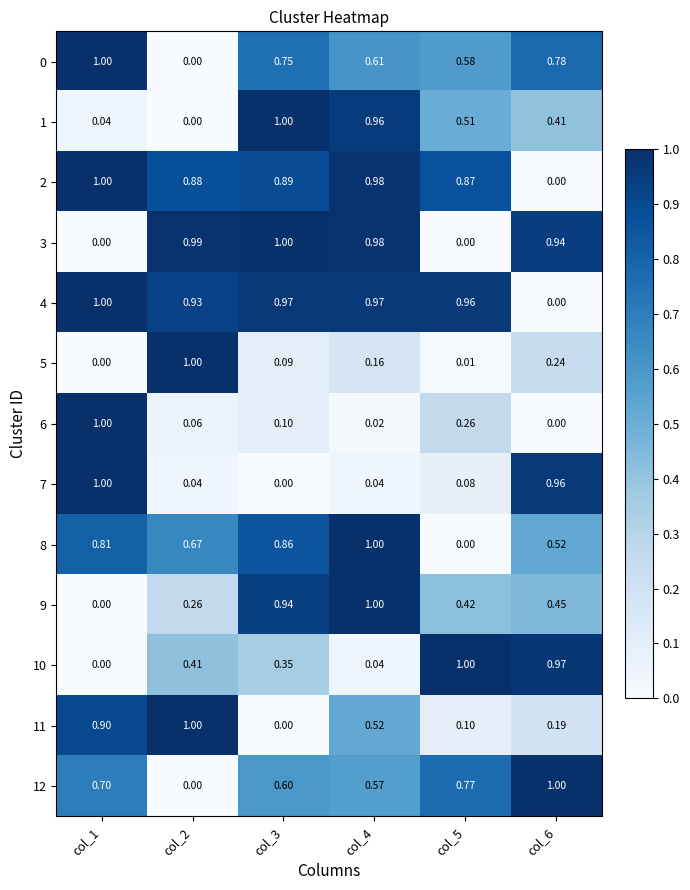

Which series has the largest total across all categories?

4